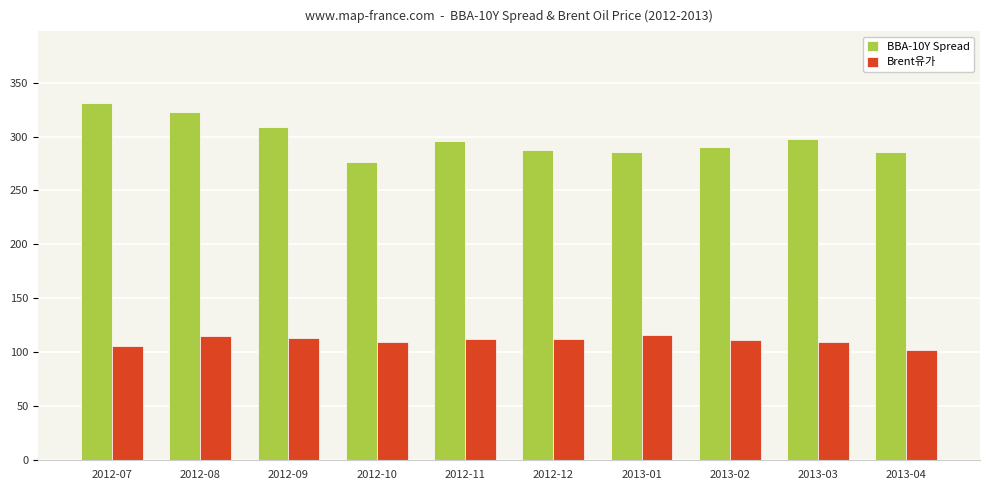

Is the value of Brent유가 at 2012-11 greater than the value of BBA-10Y Spread at 2012-10?

No